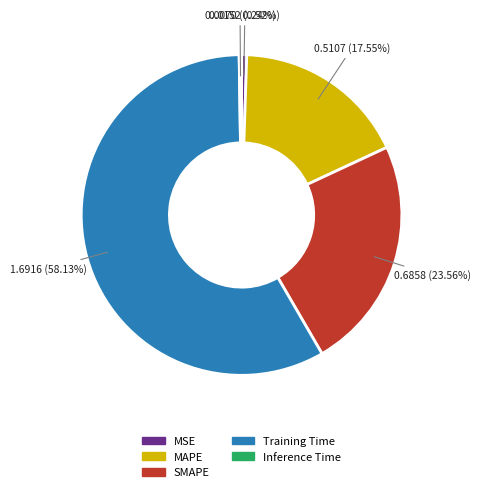

What percentage is the MAPE slice, to the nearest percent?

18%